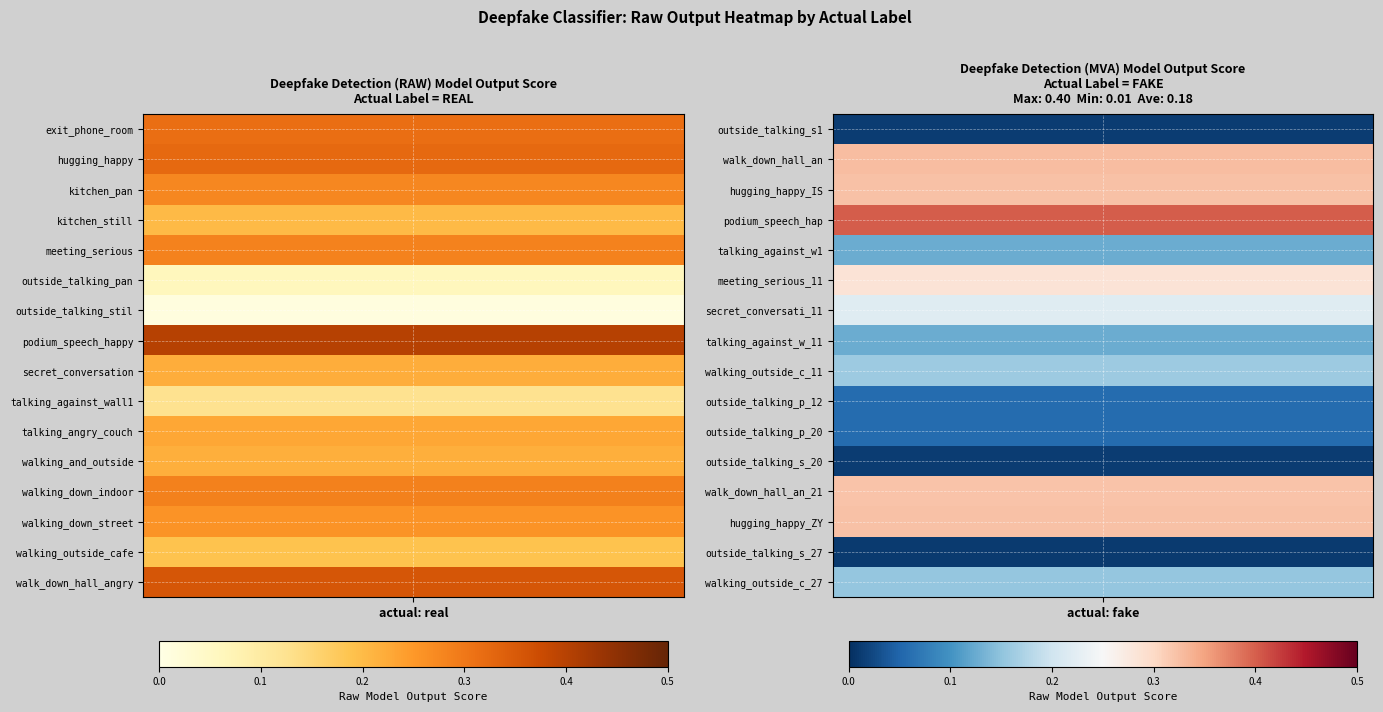

What is the difference between the second highest and minimum values in the fake series?

0.3